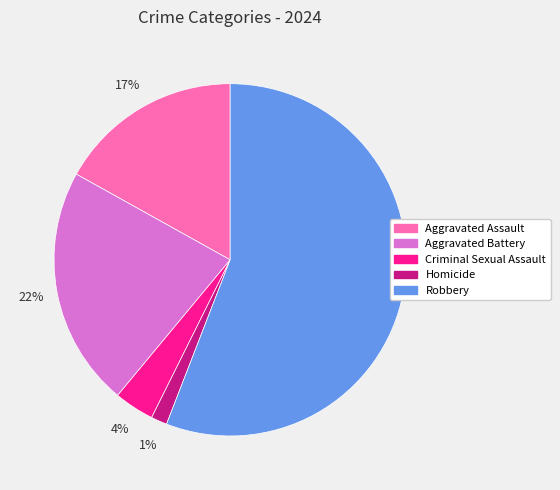

To the nearest percent, what is the combined percentage of Aggravated Battery and Aggravated Assault?

39%